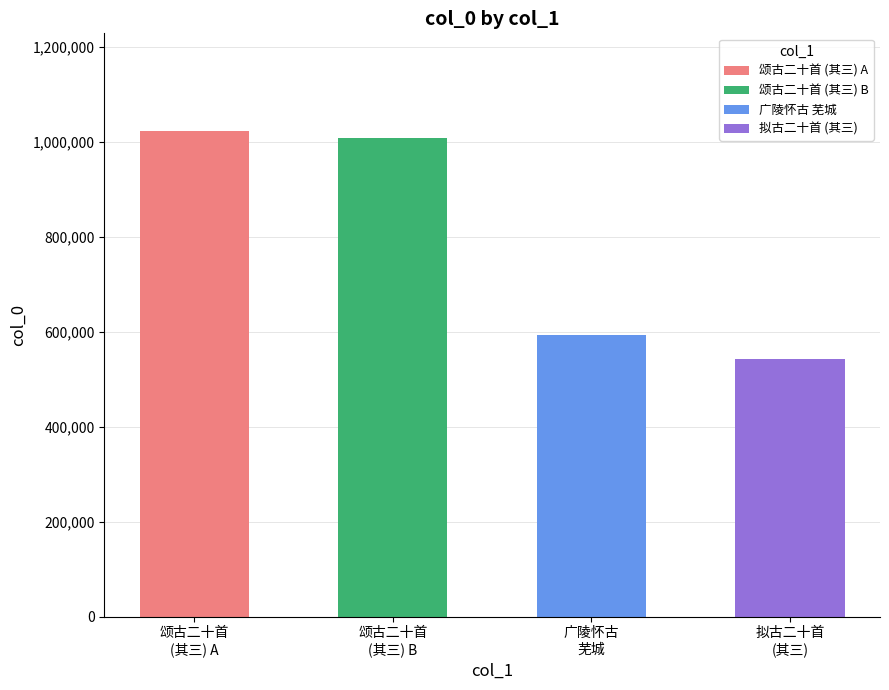

Approximately how many times larger is the value at 颂古二十首
(其三) A compared to 广陵怀古
芜城?

1.7